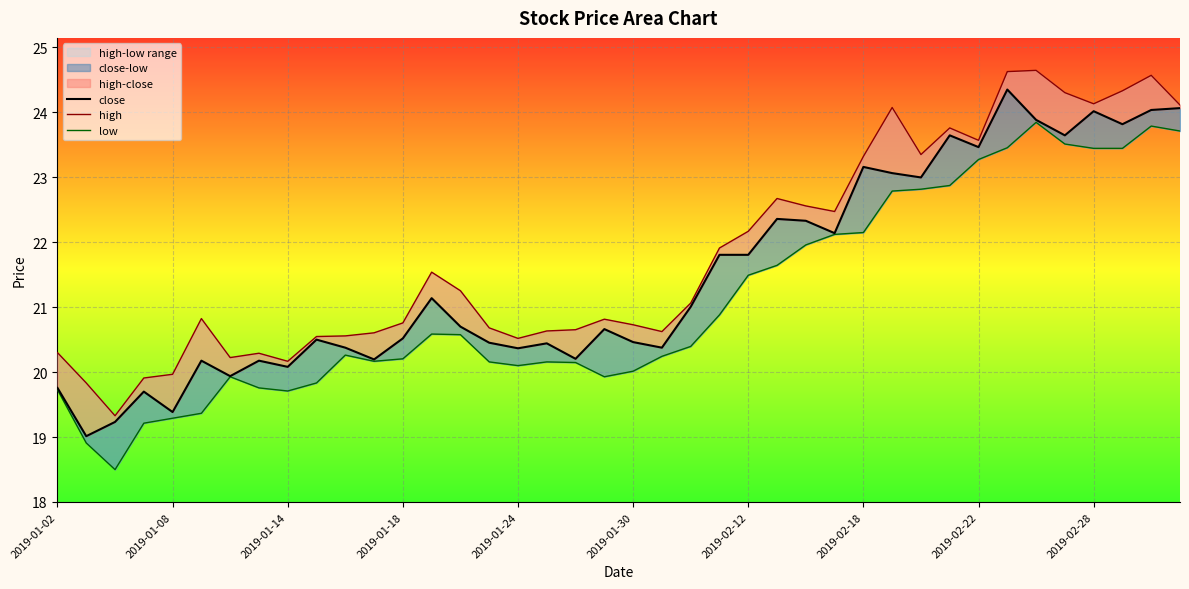

What is the difference between the maximum and minimum values in the low series?

5.3